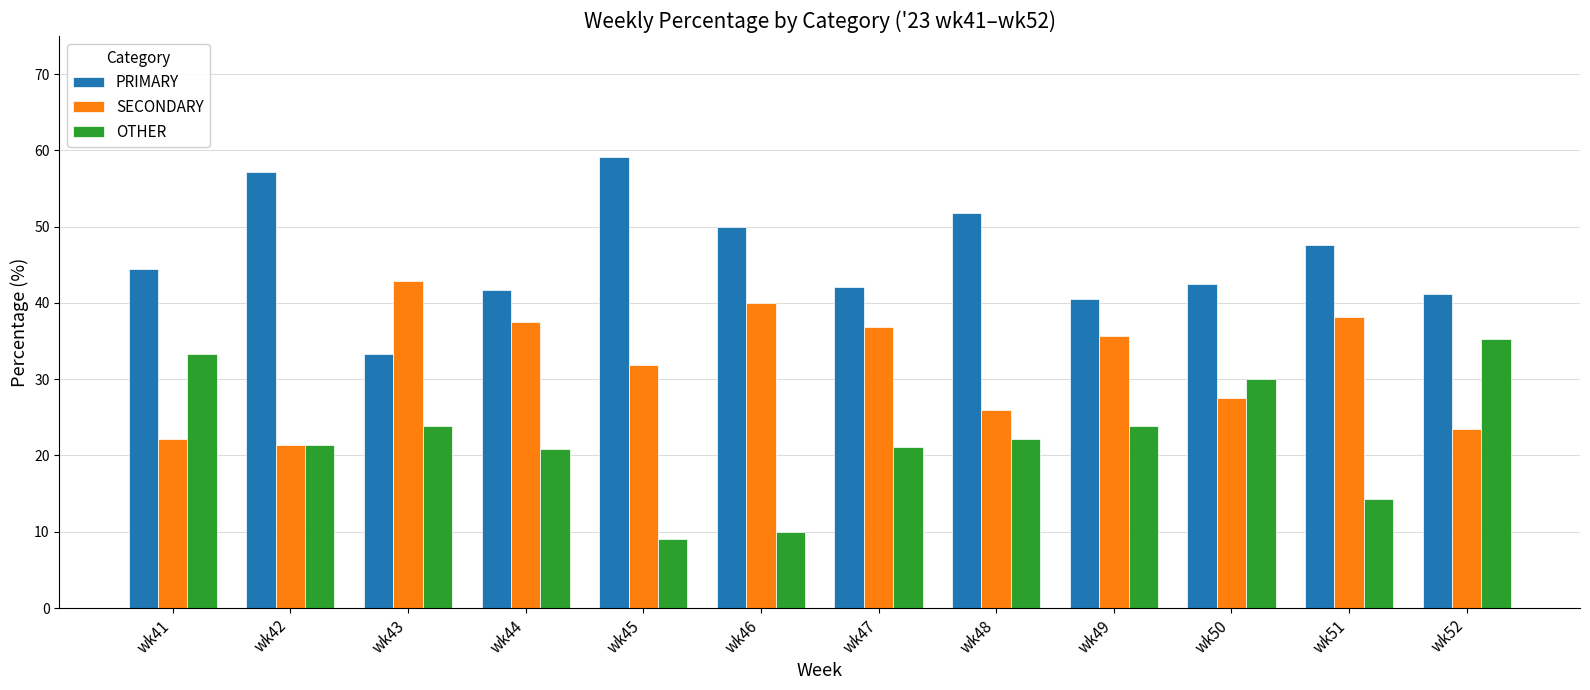

How many values in the PRIMARY series exceed 44?

6